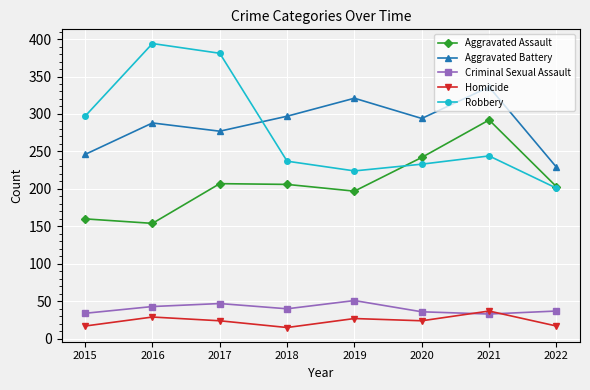

Is the value of Criminal Sexual Assault at 2022 greater than the value of Robbery at 2018?

No